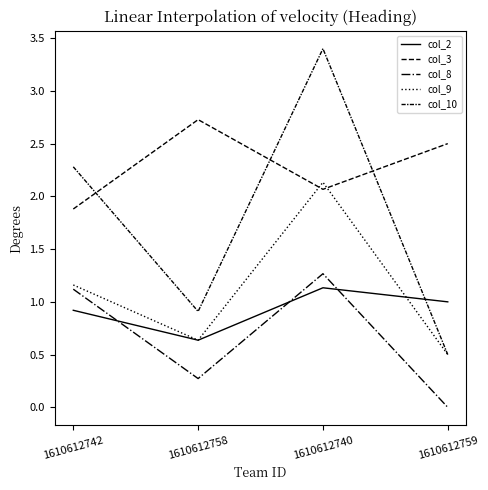

At 1610612740, list the series in order from smallest to largest.

col_2, col_8, col_3, col_9, col_10